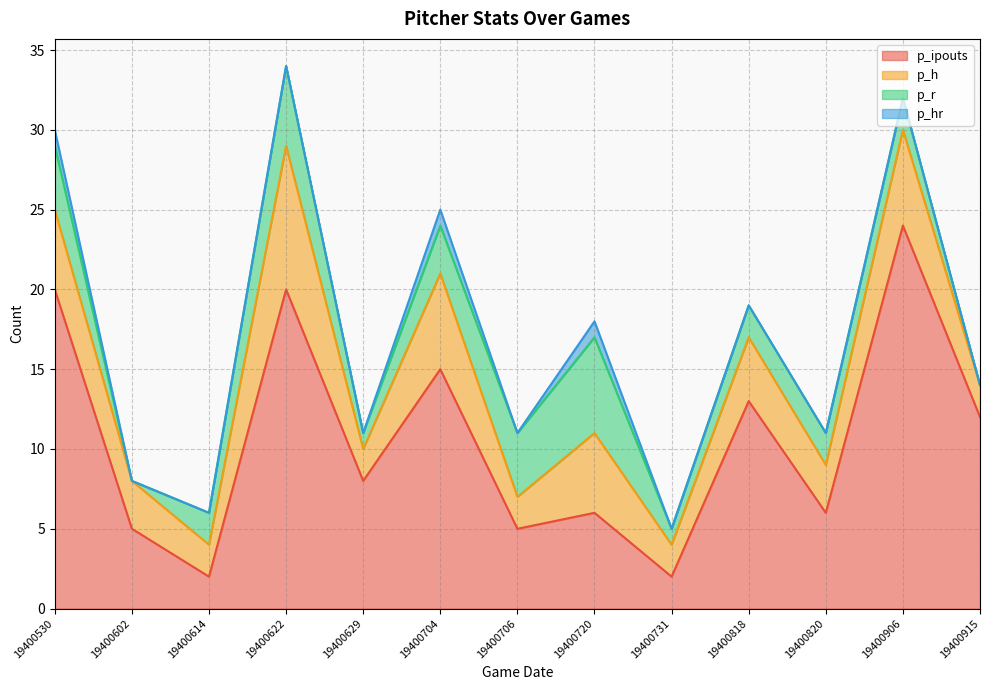

The value of p_r at 19400915 is 0. True or false?

True